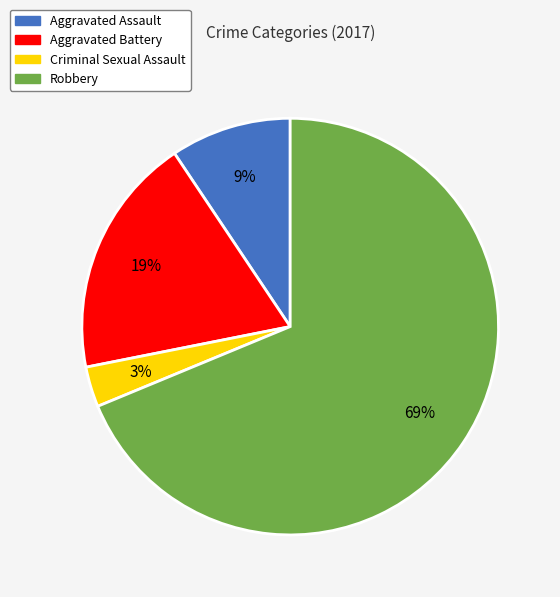

True or false: Aggravated Battery accounts for 19% of the total.

True